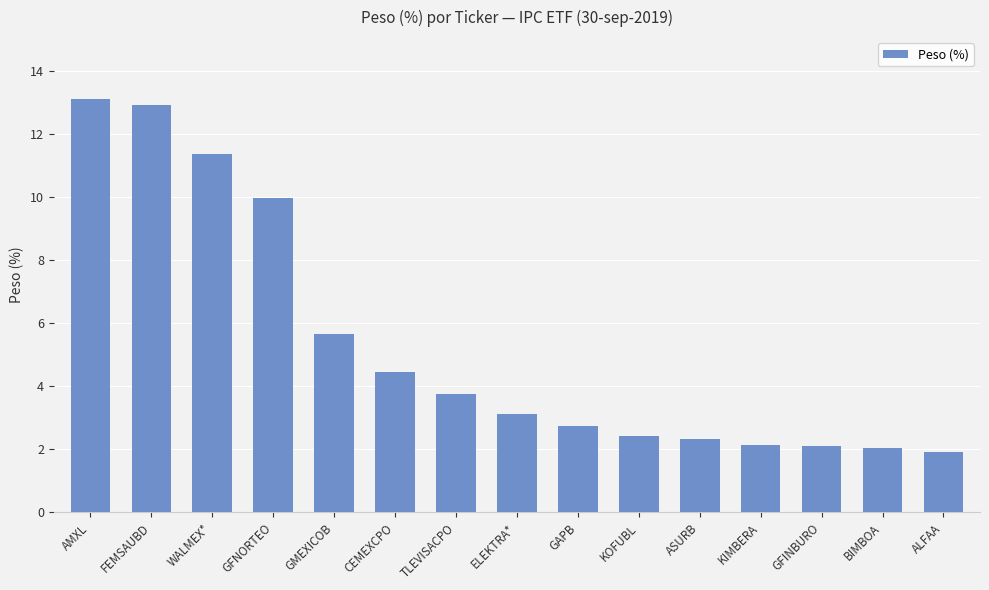

What is the value of the 5th bar from the left?

5.7